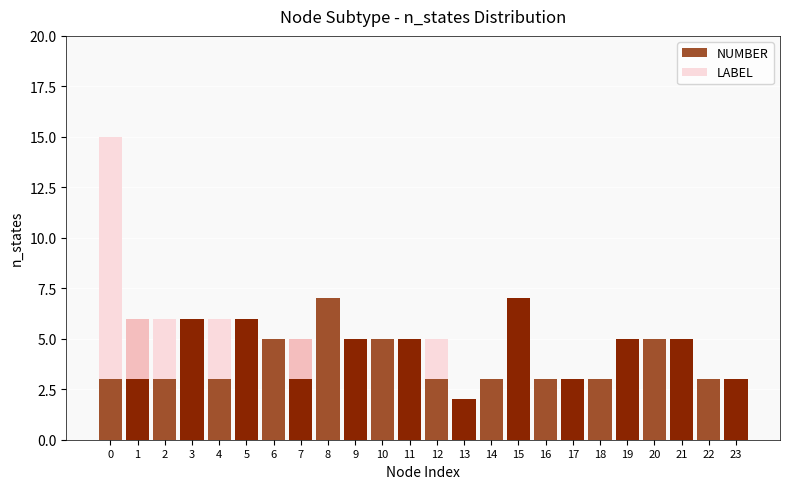

What value does the NUMBER series have at 9?

5